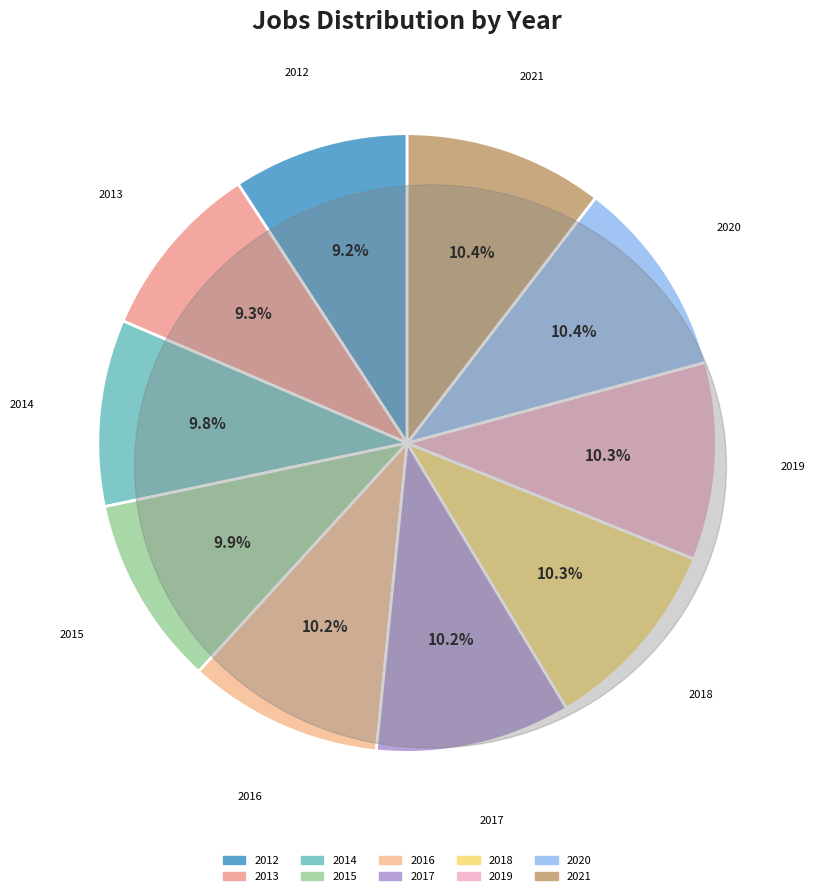

Combined, do 2013 and 2021 account for over 50%?

No